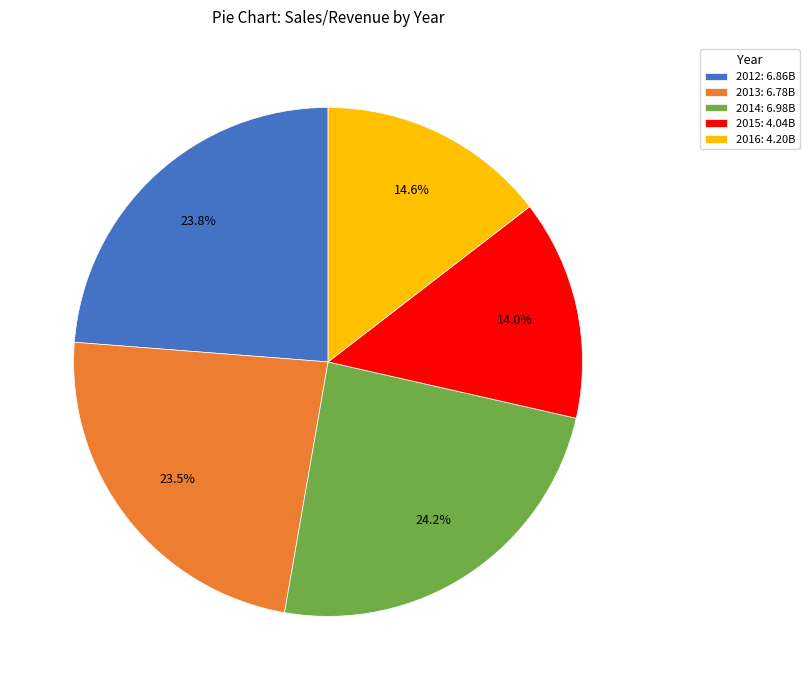

Is the sum of 2015 and 2013 greater than half?

No